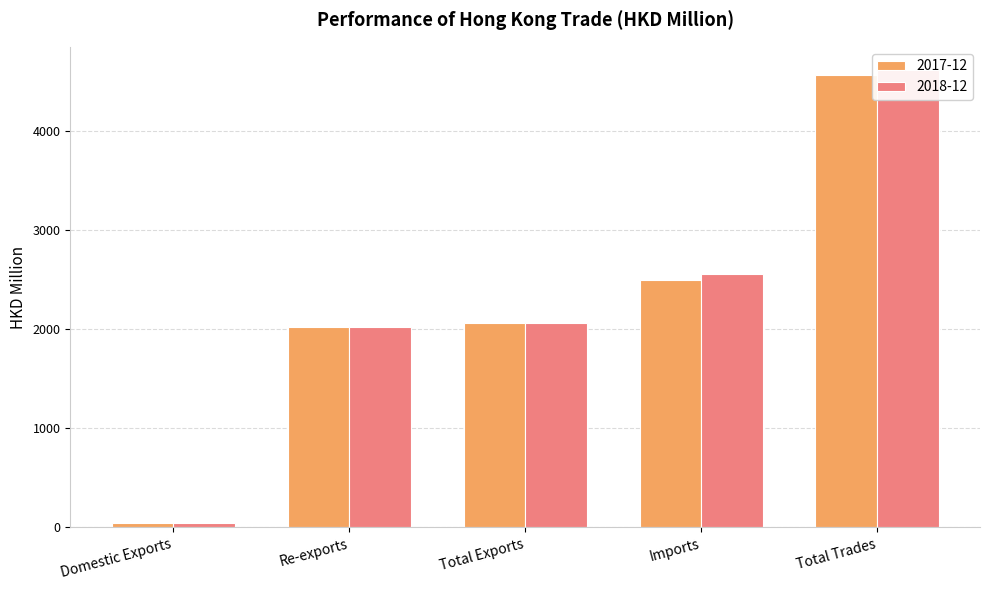

What is the difference between the maximum and minimum values in the 2017-12 series?

4514.7